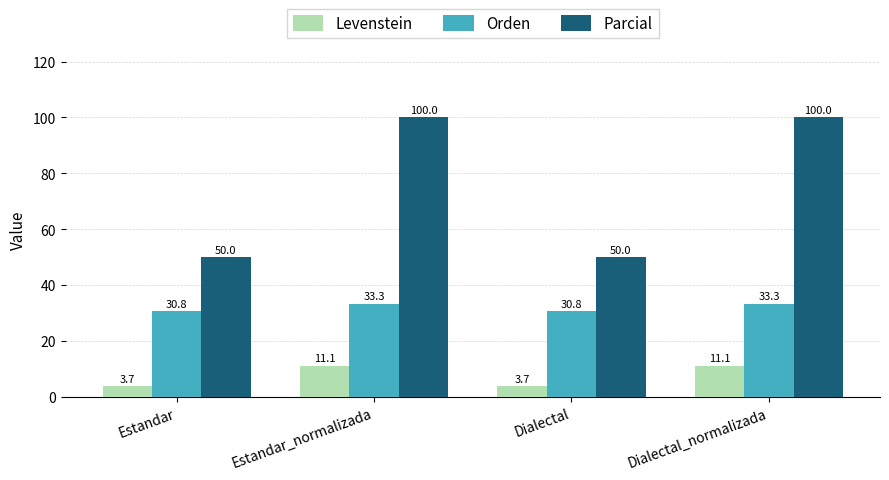

What is the difference between the highest and lowest values at Estandar?

46.3